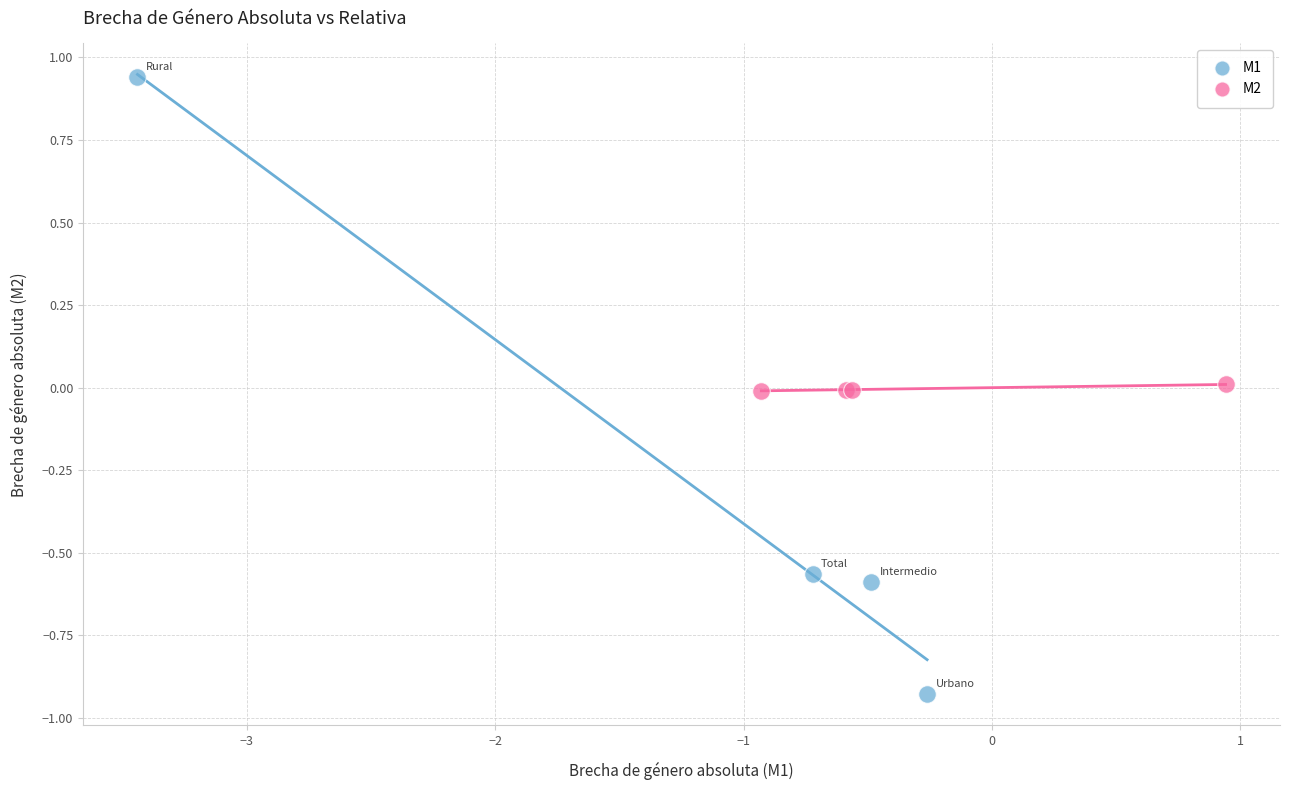

What are all the series names shown in the legend?

M1, M2